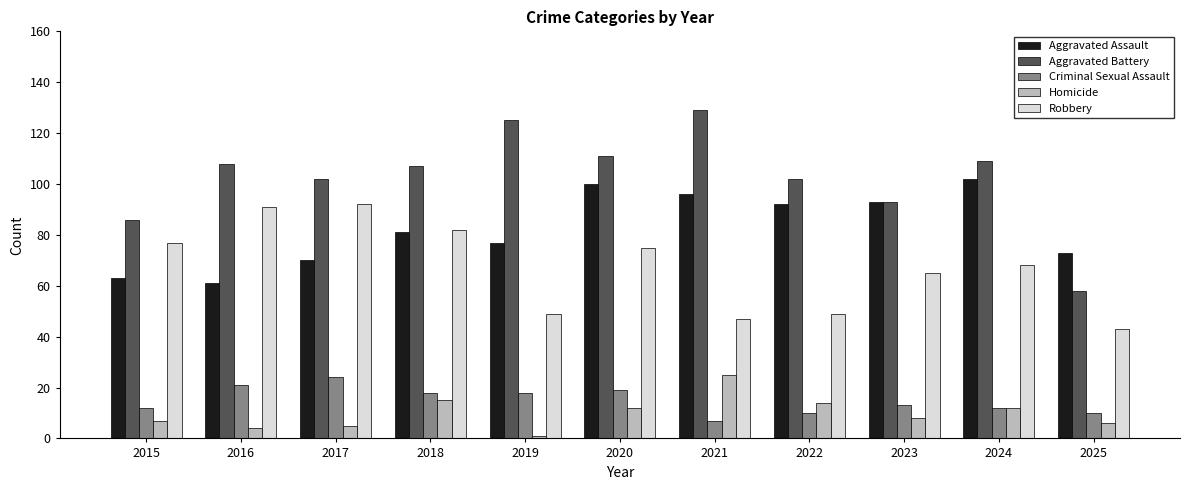

The value of Homicide at 2020 is 12. True or false?

True